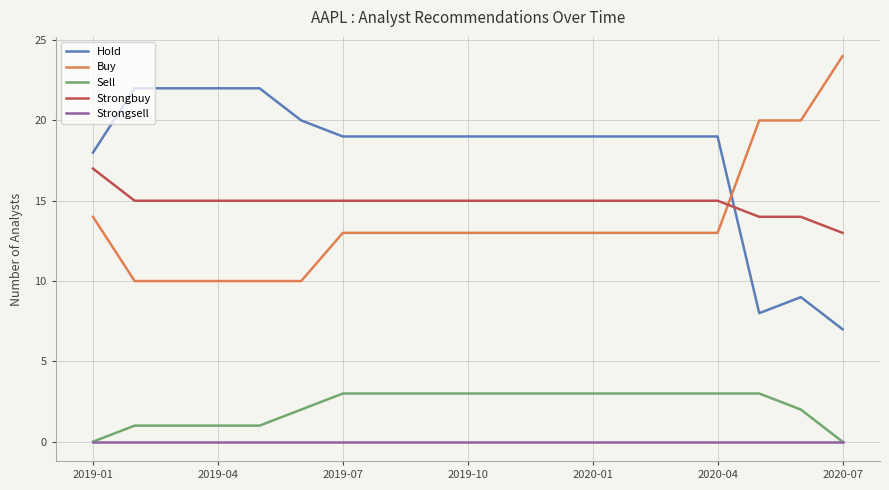

True or false: Strongsell and Hold cross at least once.

False